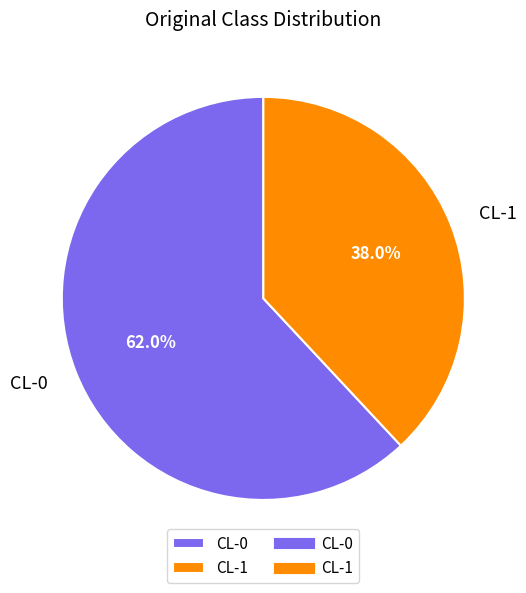

To the nearest percent, what is the difference between the CL-0 and CL-1 slice percentages?

24%